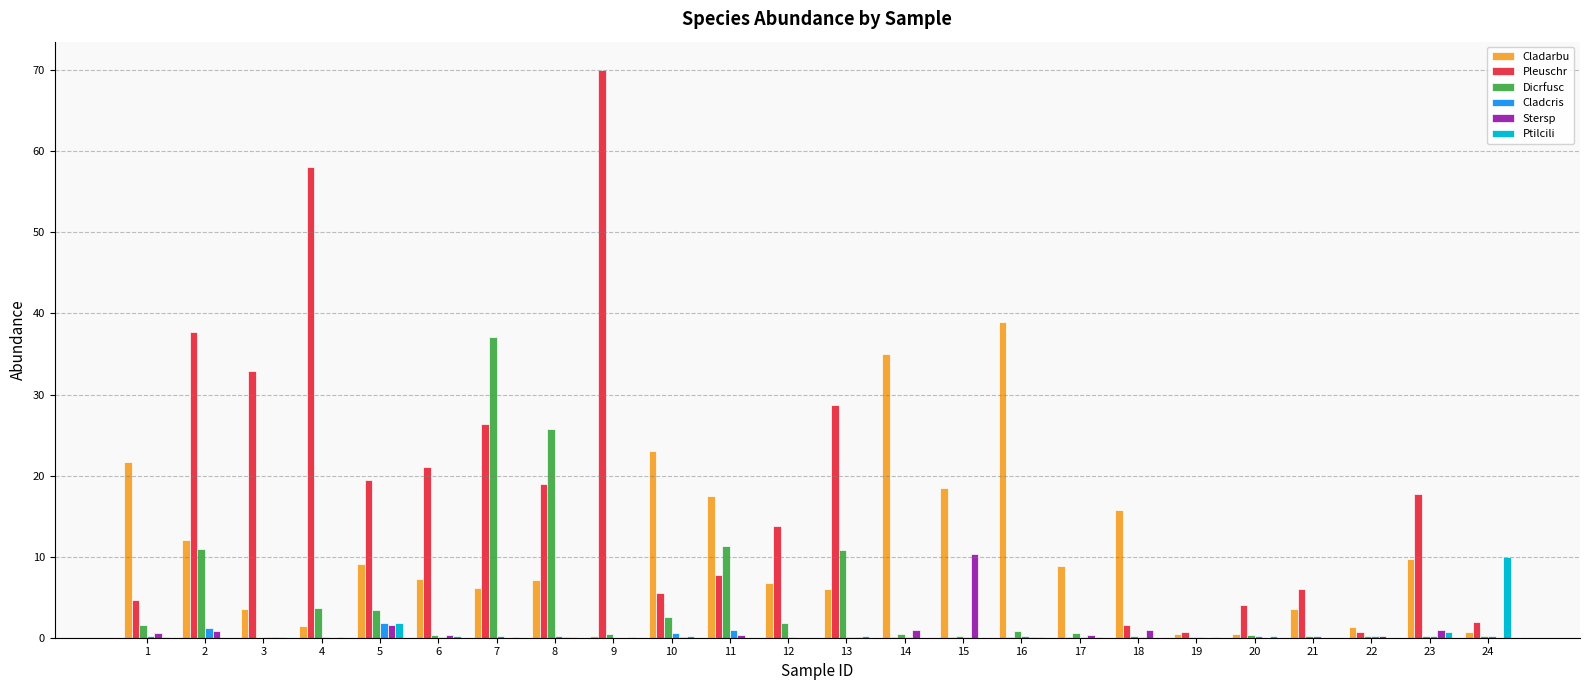

What is the greatest value displayed?

70.0